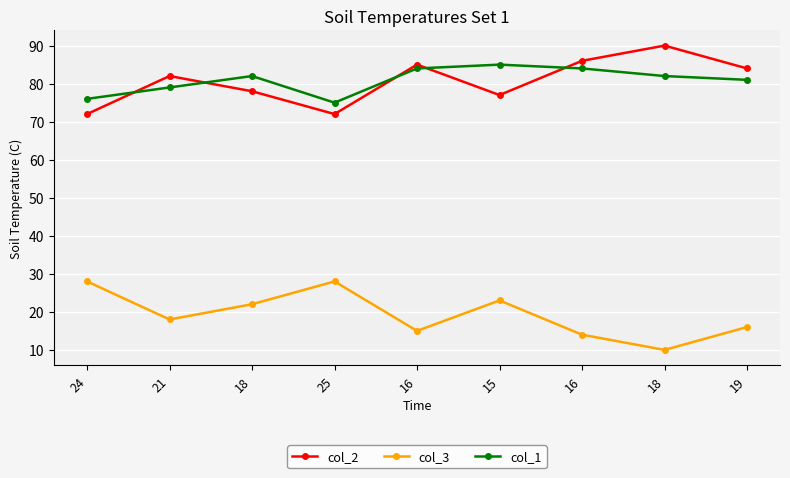

How many categories are shown in the chart?

9